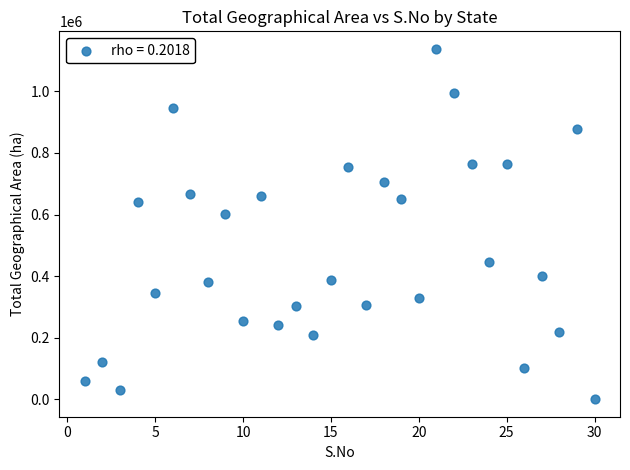

What is the range of X values (max minus min)?

29.0